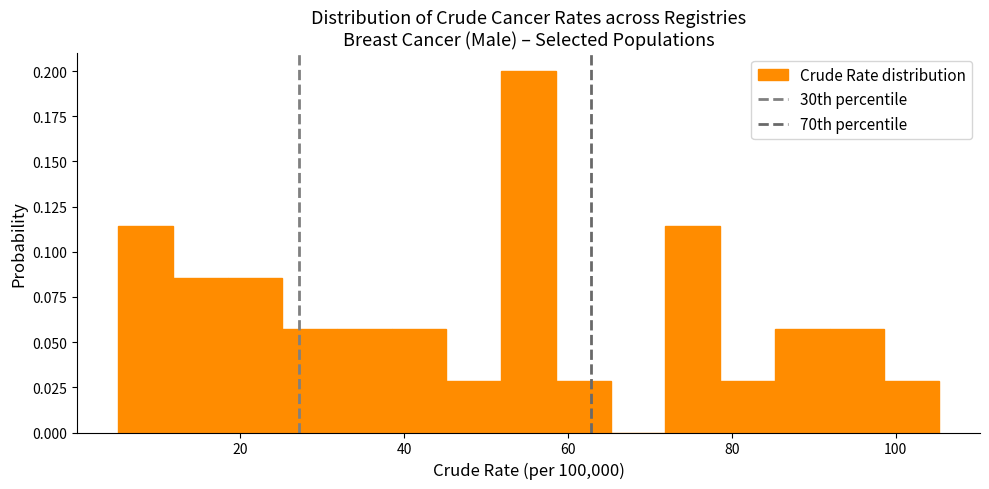

Read against the x-axis, roughly where is the centre of the tallest bar?

56